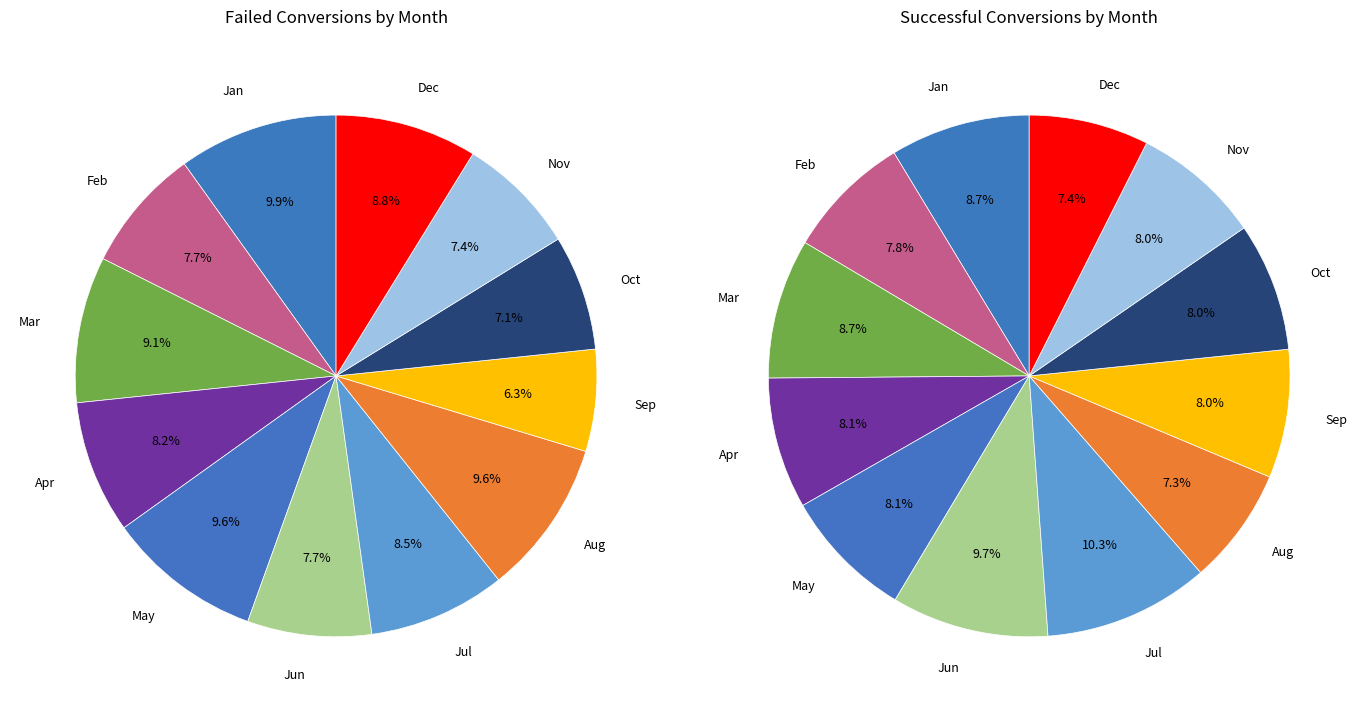

Is there any slice that represents more than half of the pie?

No